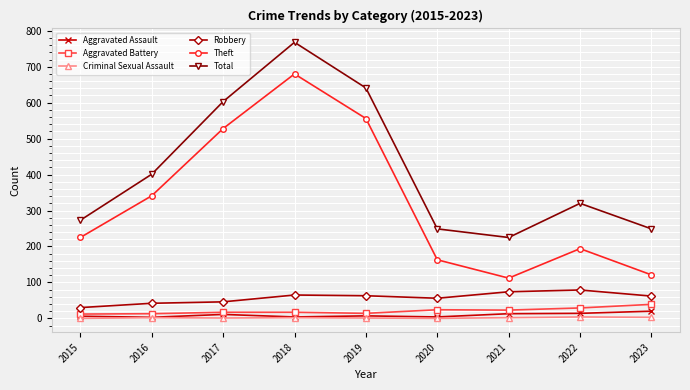

Is it true that Criminal Sexual Assault equals 1 at 2019?

True